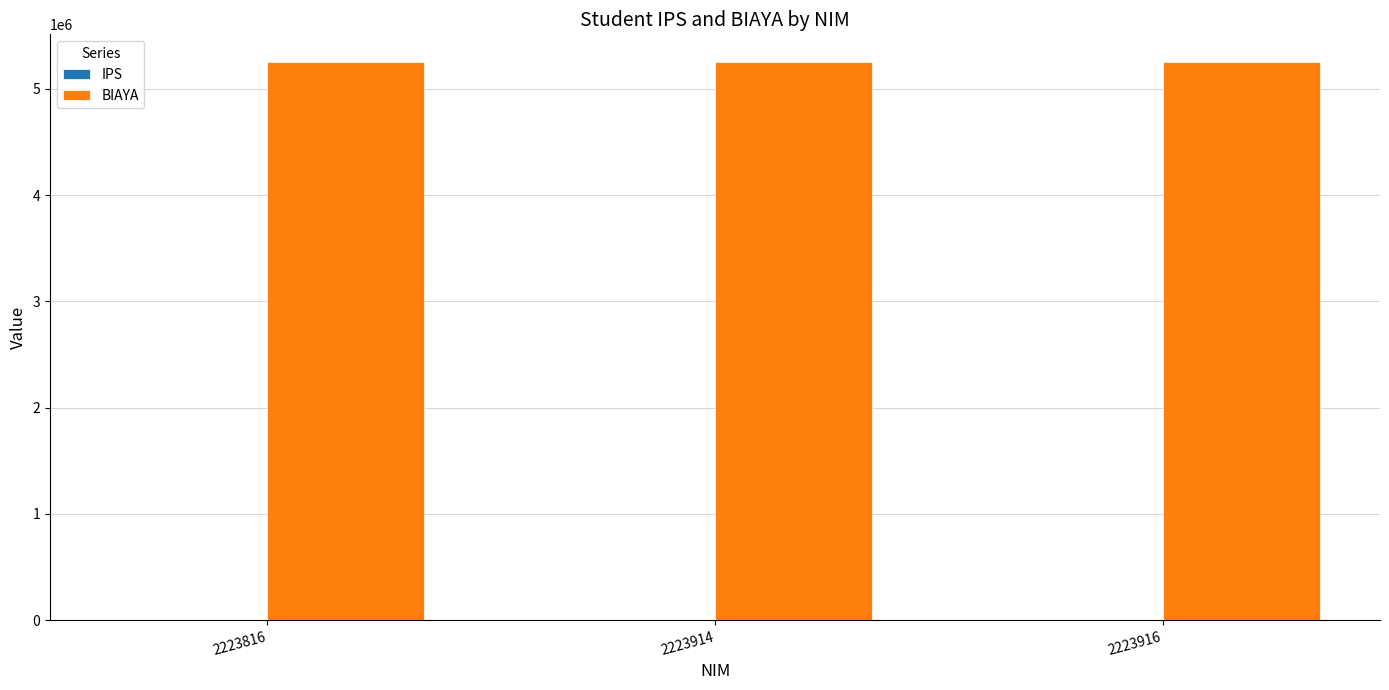

Are the bars horizontal?

No